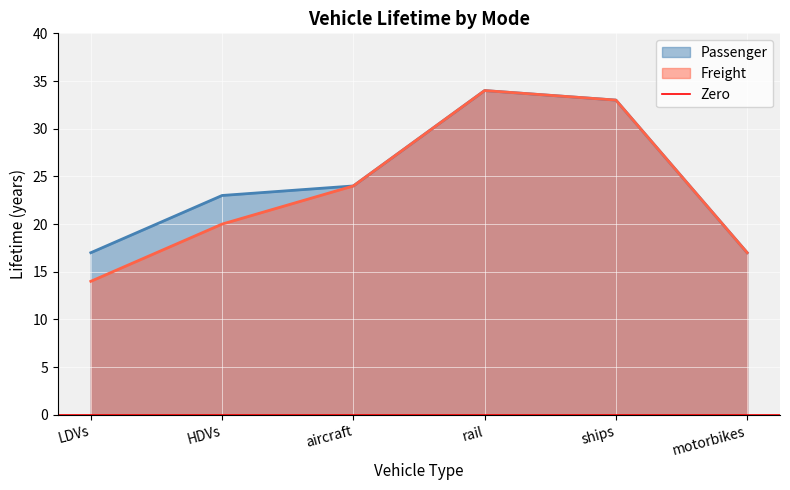

How many data points in Freight are less than 24?

3